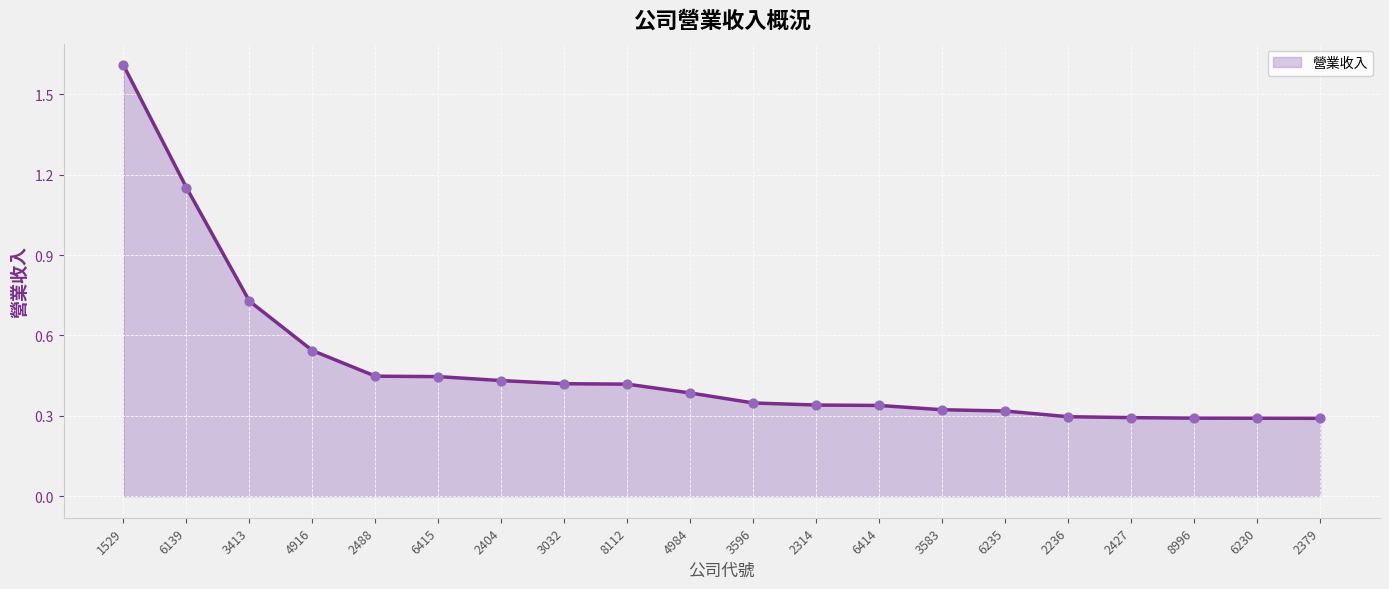

What is the change in value from 6139 to 8996?

-0.9